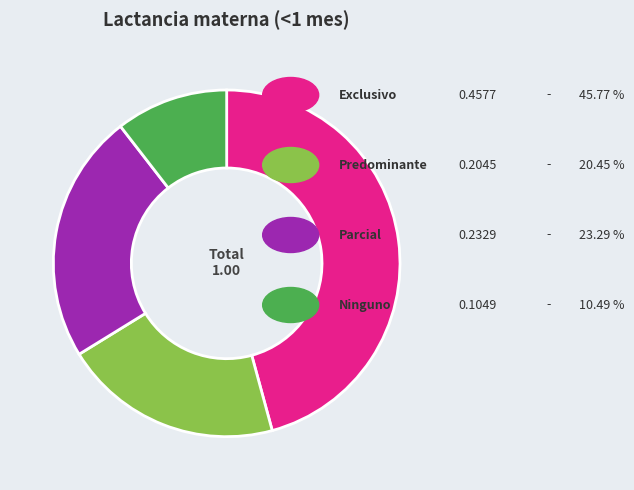

Is there any slice that represents more than half of the pie?

No